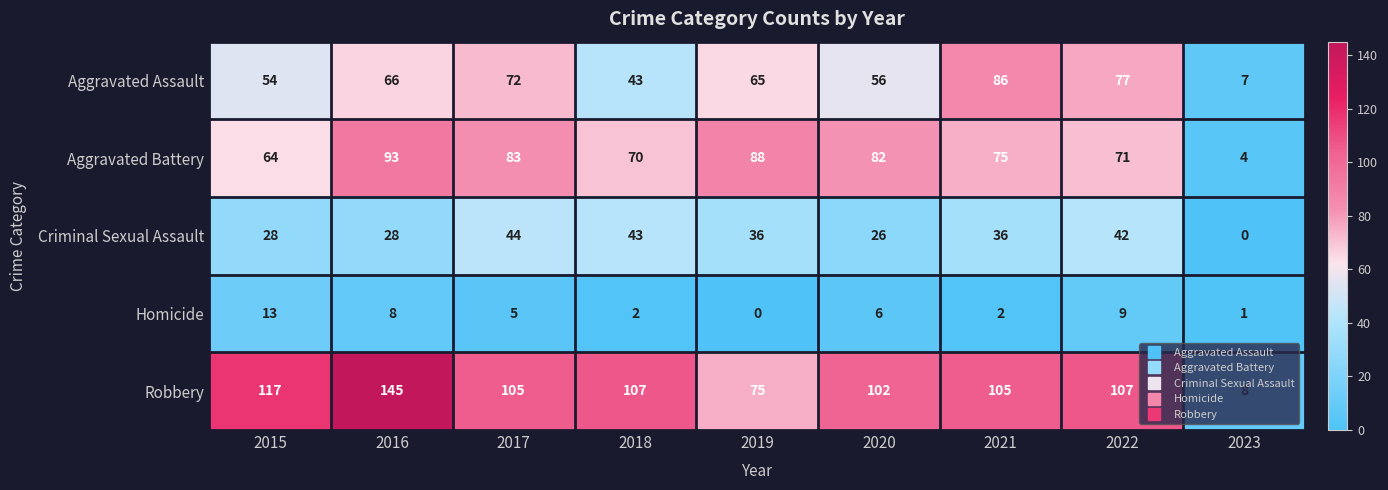

The value of Criminal Sexual Assault at 2018 is 75. True or false?

False